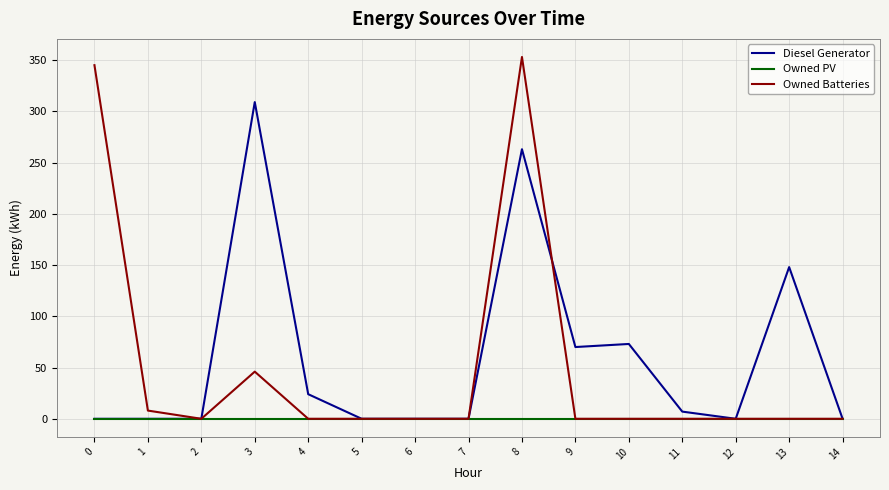

List the series in order of their overall mean, highest first.

Diesel Generator, Owned Batteries, Owned PV